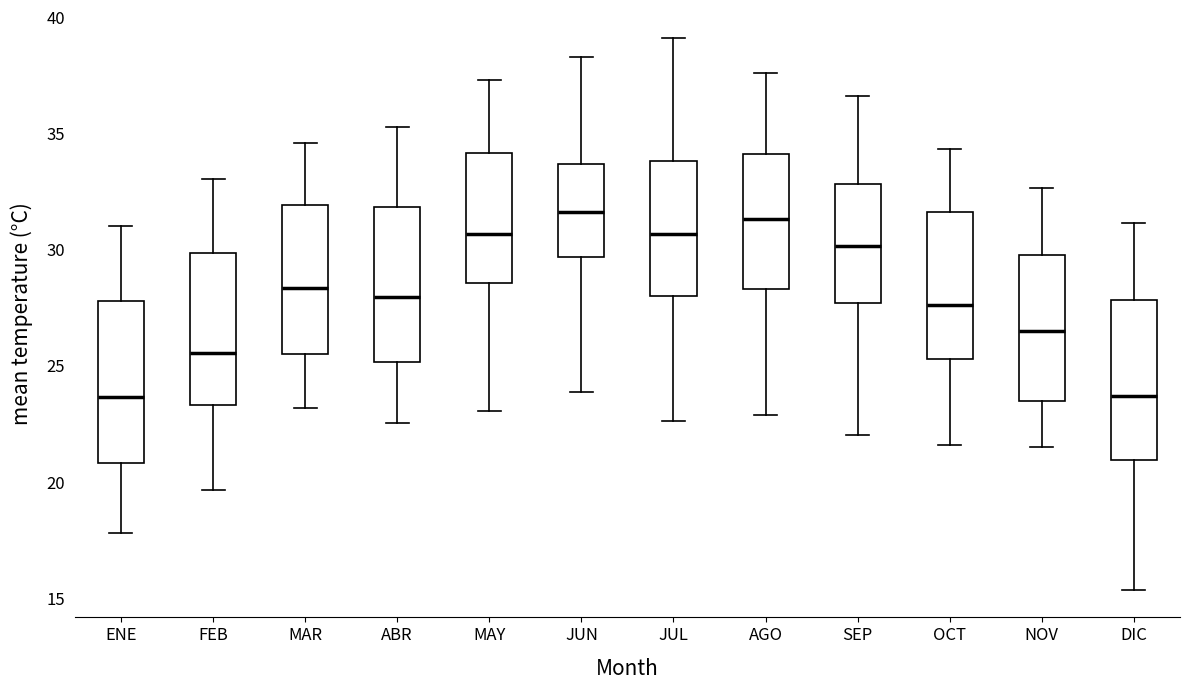

Reading left to right, read every box against the y-axis: the position of its median line, the range the box covers, and the ends of its whiskers. The values are not printed on the chart, so give them approximately, as read against the axis.

ENE: median 23.5, box 21.0 to 28.0, whiskers 18.0 to 31.0
FEB: median 25.5, box 23.5 to 30.0, whiskers 19.5 to 33.0
MAR: median 28.5, box 25.5 to 32.0, whiskers 23.0 to 34.5
ABR: median 28.0, box 25.0 to 32.0, whiskers 22.5 to 35.5
MAY: median 30.5, box 28.5 to 34.0, whiskers 23.0 to 37.5
JUN: median 31.5, box 29.5 to 33.5, whiskers 24.0 to 38.5
JUL: median 30.5, box 28.0 to 34.0, whiskers 22.5 to 39.0
AGO: median 31.5, box 28.5 to 34.0, whiskers 23.0 to 37.5
SEP: median 30.0, box 27.5 to 33.0, whiskers 22.0 to 36.5
OCT: median 27.5, box 25.5 to 31.5, whiskers 21.5 to 34.5
NOV: median 26.5, box 23.5 to 30.0, whiskers 21.5 to 32.5
DIC: median 23.5, box 21.0 to 28.0, whiskers 15.5 to 31.0